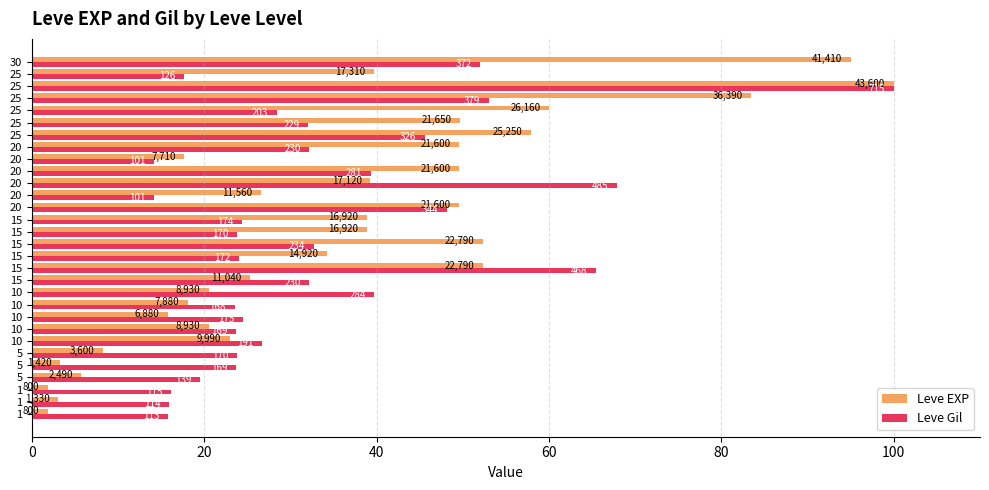

What are all the series names shown in the legend?

Leve EXP, Leve Gil